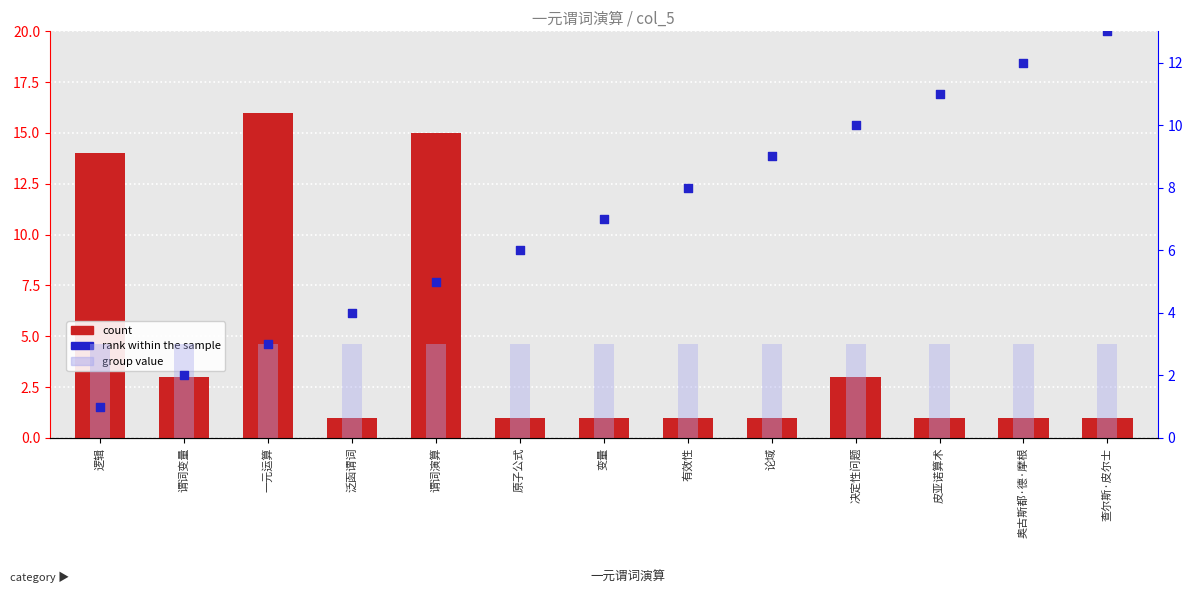

Which series reaches the maximum Y coordinate?

count